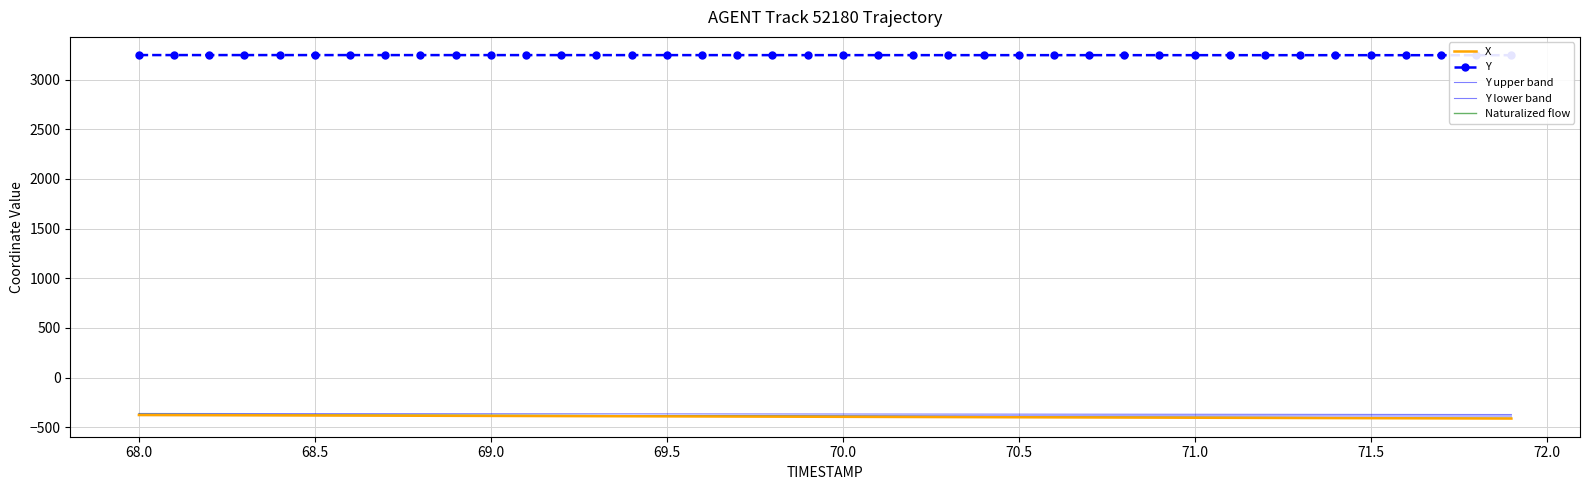

What is the difference between the maximum and second lowest values in the Y series?

1.3